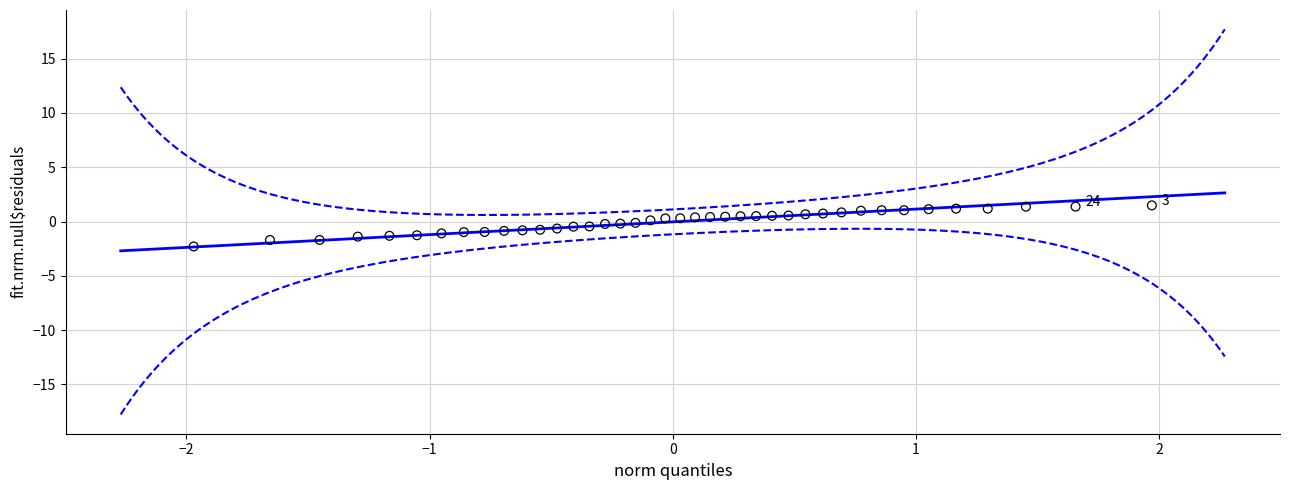

What is the range of X values (max minus min)?

3.9